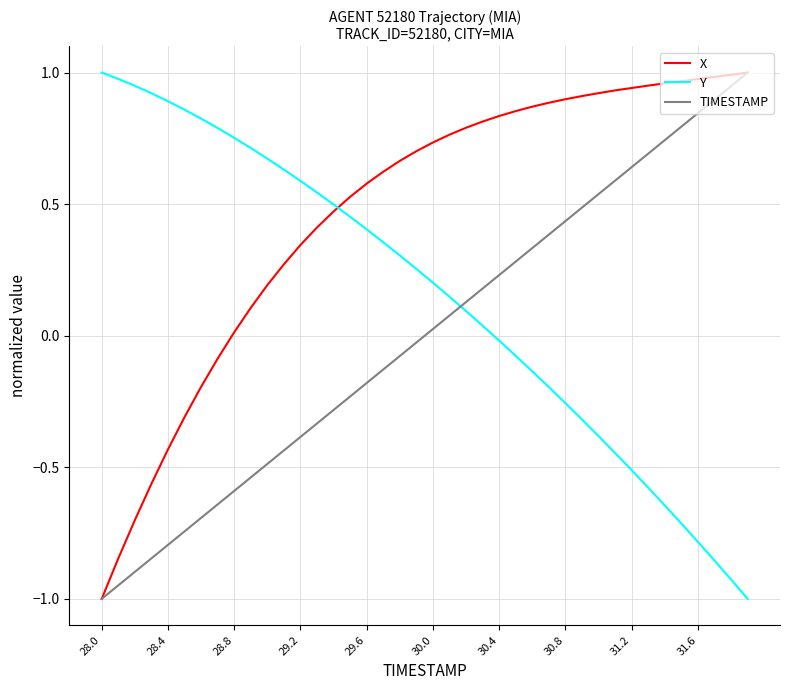

True or false: Y and X cross at least once.

True